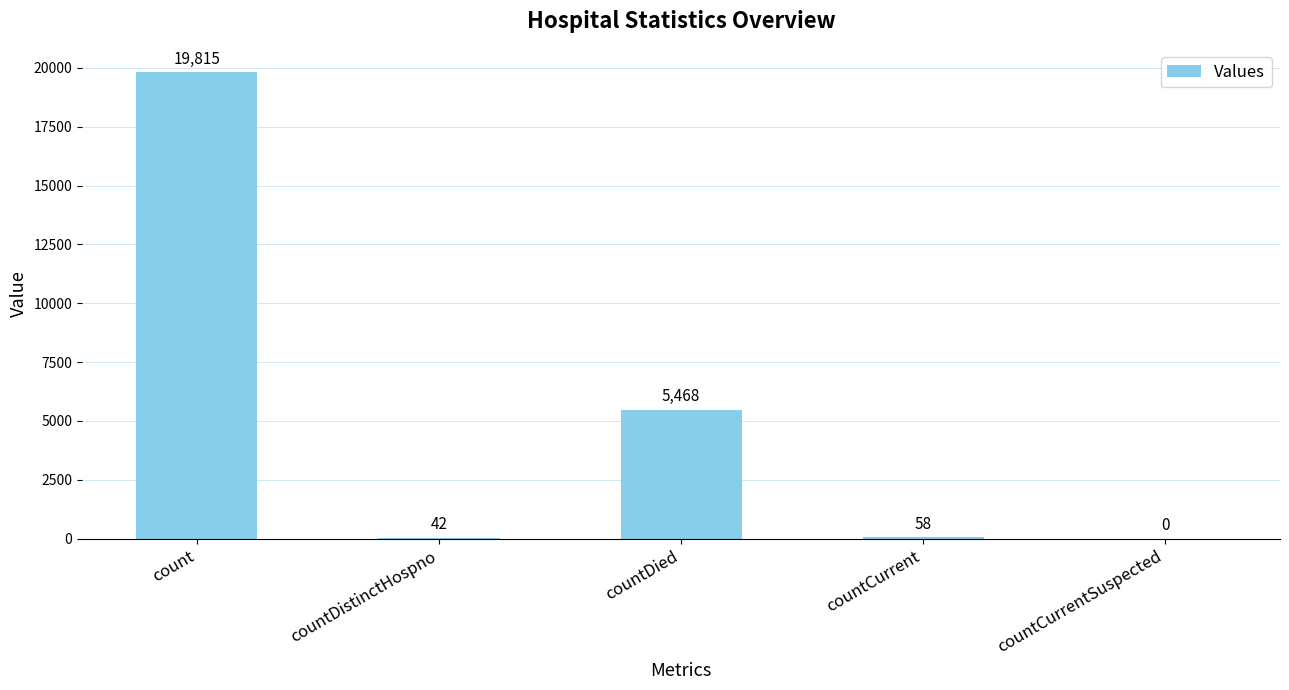

What is the difference between the values at countCurrent and count?

19757